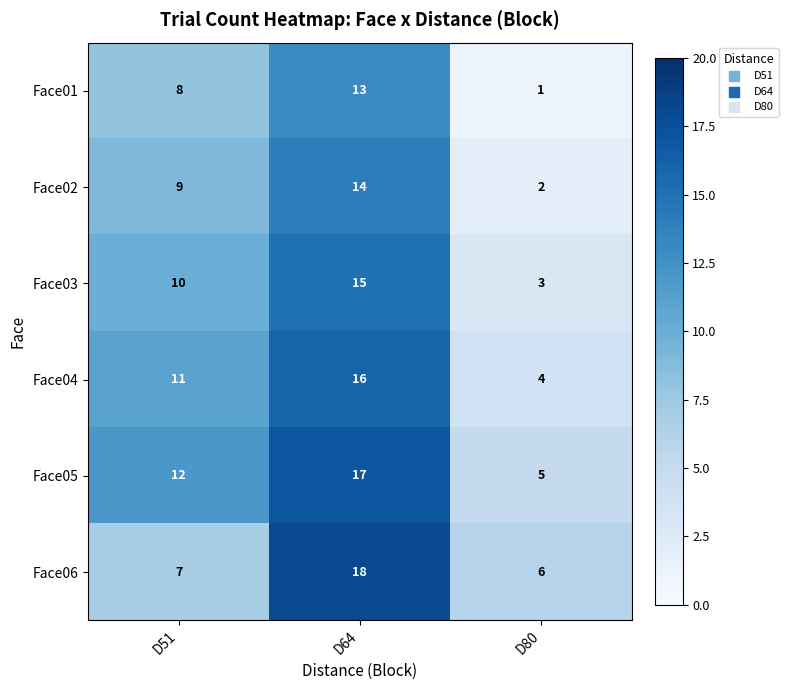

What is the spread (max minus min) of values at D51?

5